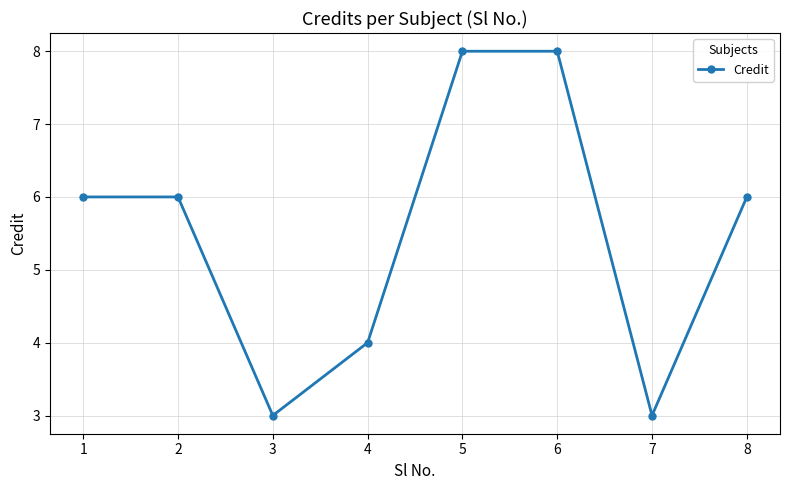

What is the difference between the values at 2 and 3?

3